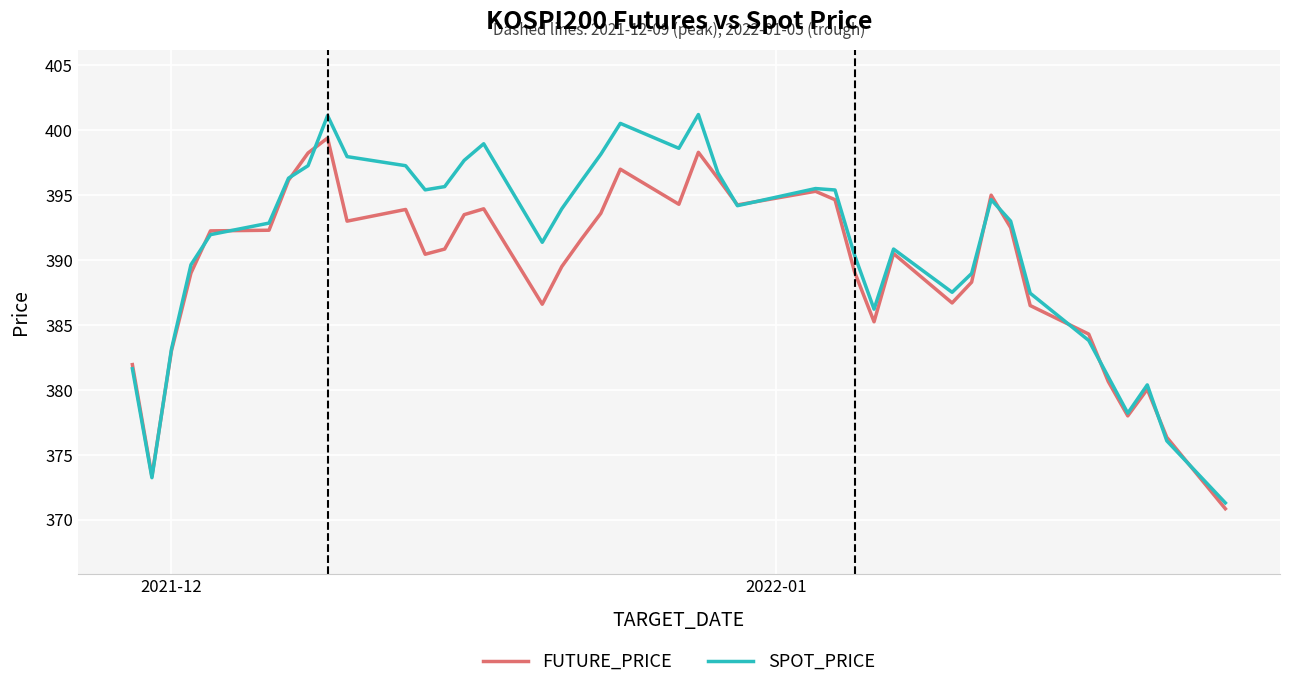

Which series ends up on top after the final intersection of SPOT_PRICE and FUTURE_PRICE?

SPOT_PRICE